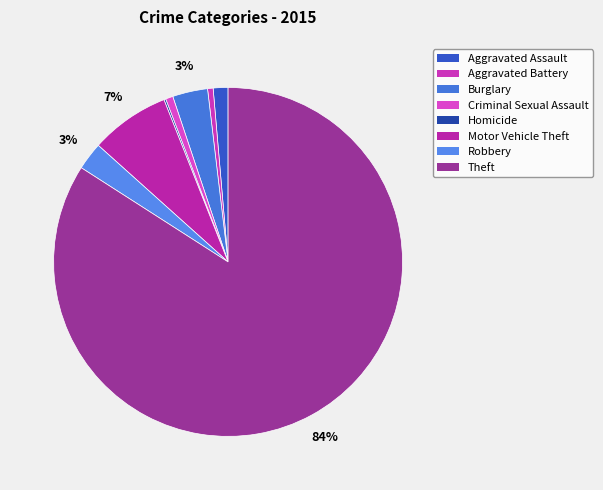

To the nearest percent, what portion does Aggravated Battery represent?

1%